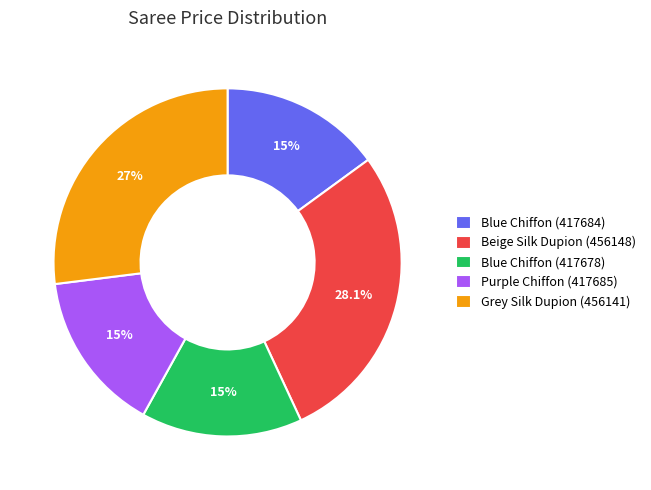

What portion of the pie excludes Grey Silk Dupion (456141)?

73.0%